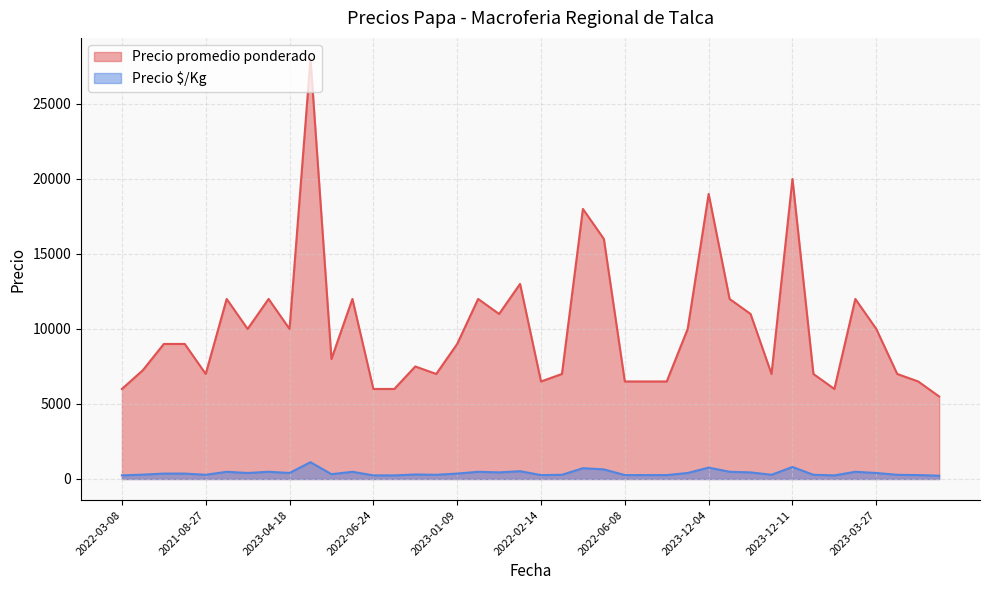

What is the label of the 19th point from the left?

2023-02-06